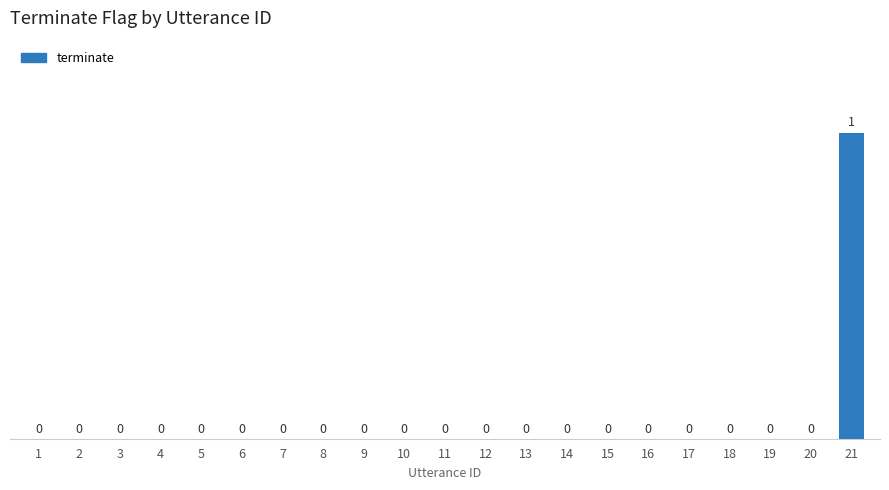

Which category has the highest value across all series?

21